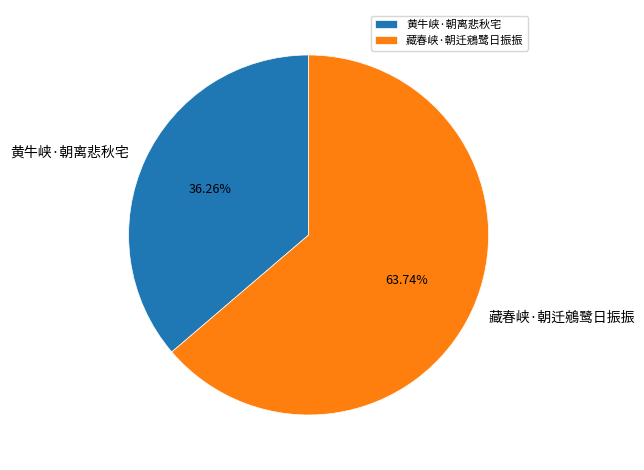

Approximately how many times larger is the value at 藏春峡·朝迁鵷鹭日振振 compared to 黄牛峡·朝离悲秋宅?

1.8